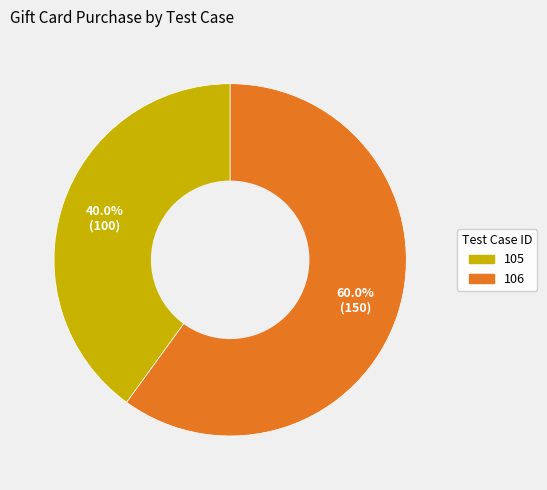

Is it true that 105 is 49% of the pie?

False